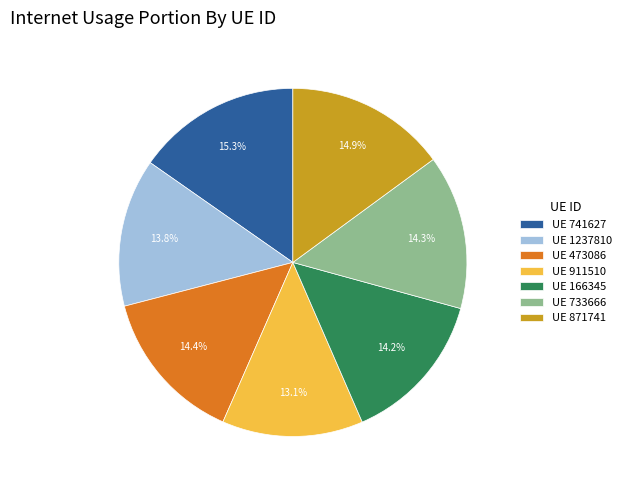

Count the number of slices in the pie.

7